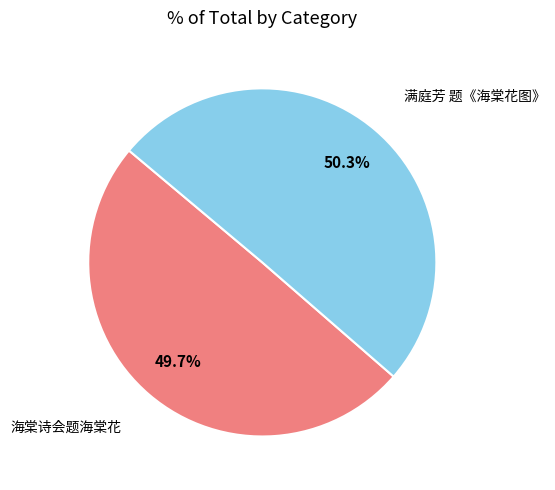

How many slices are in this pie chart?

2